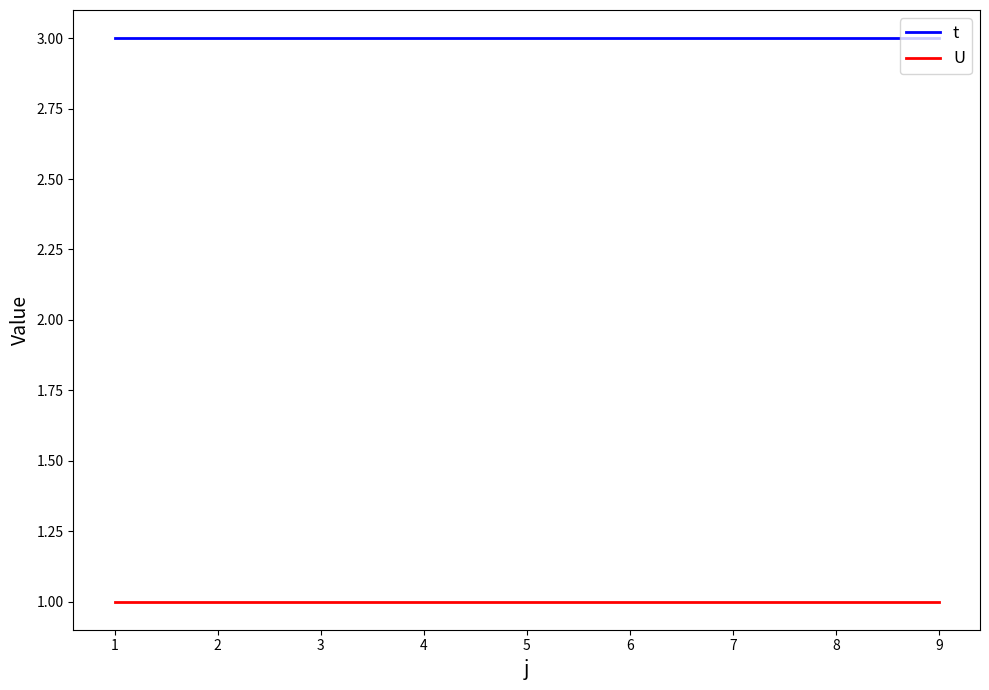

Does the chart have visible grid lines?

No